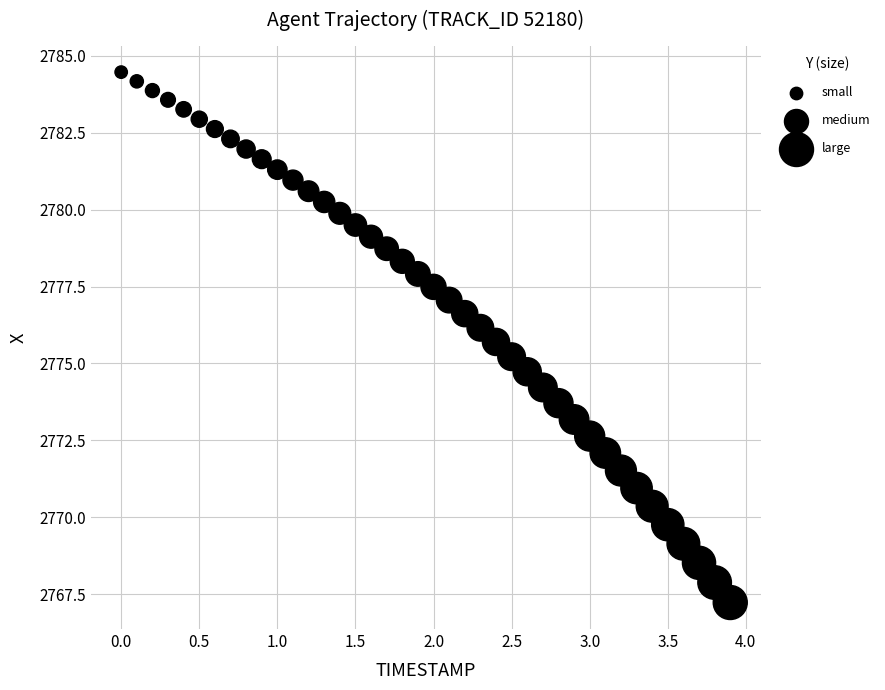

What is the range of X values (max minus min)?

3.9